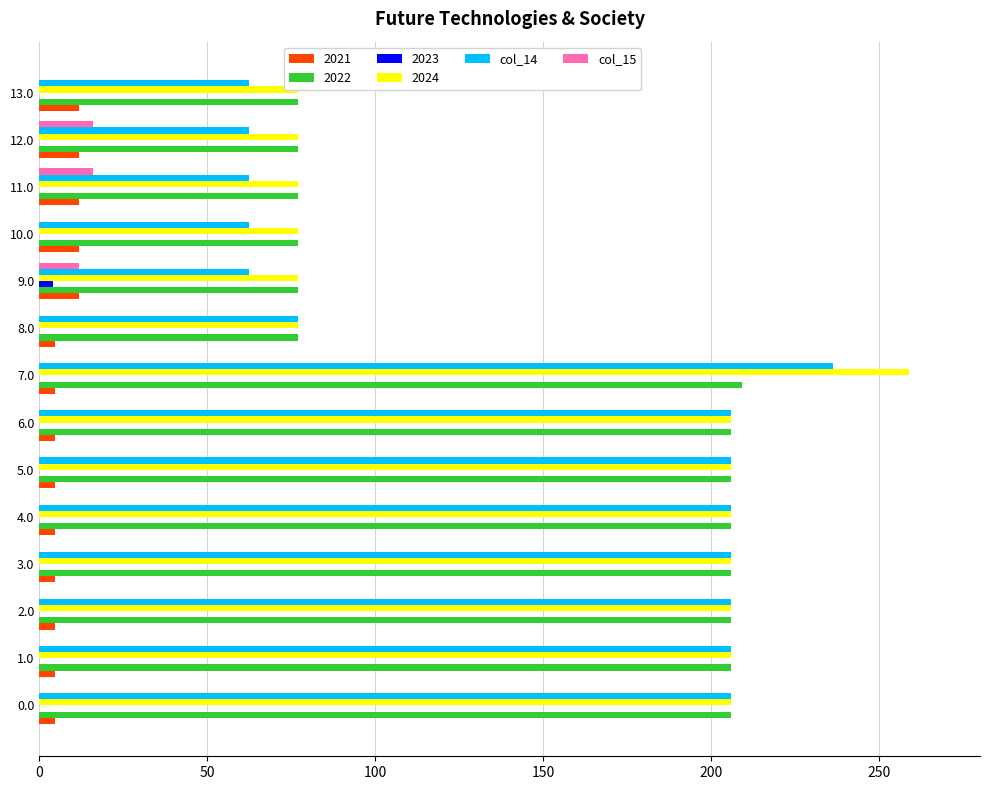

How many data points does each series have?

14